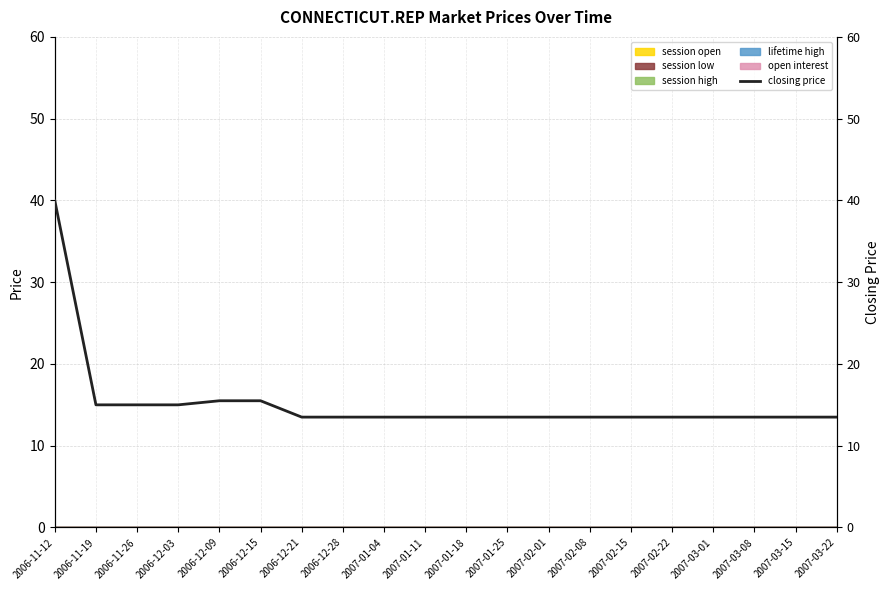

Rank the categories by value from highest to lowest.

2006-11-12, 2006-12-09, 2006-12-15, 2006-11-19, 2006-11-26, 2006-12-03, 2006-12-21, 2006-12-28, 2007-01-04, 2007-01-11, 2007-01-18, 2007-01-25, 2007-02-01, 2007-02-08, 2007-02-15, 2007-02-22, 2007-03-01, 2007-03-08, 2007-03-15, 2007-03-22